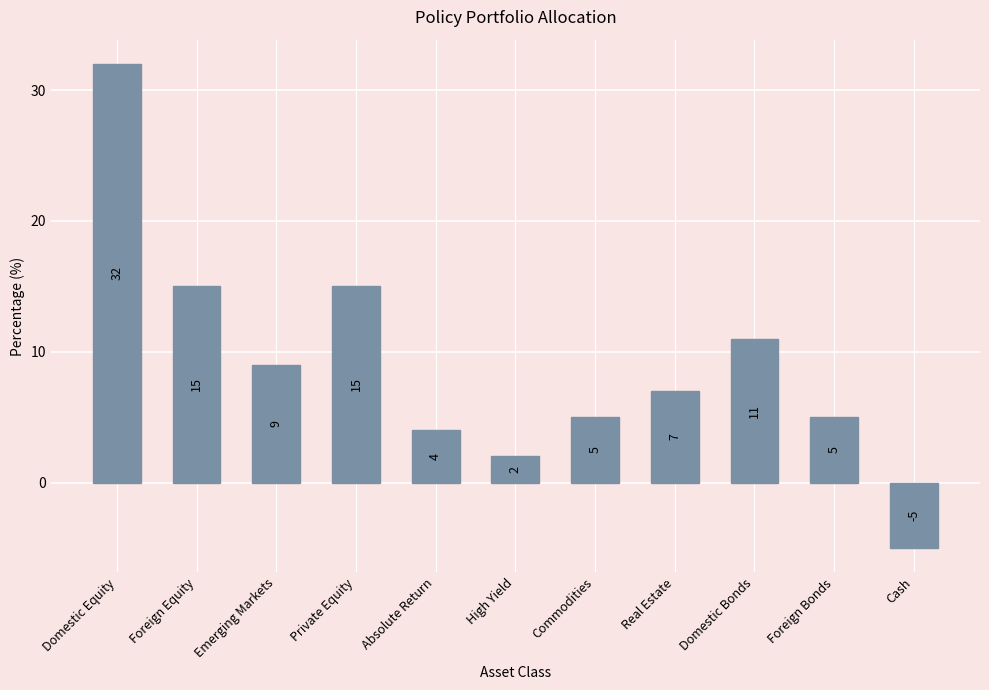

What is the change in value from Foreign Equity to Foreign Bonds?

-10